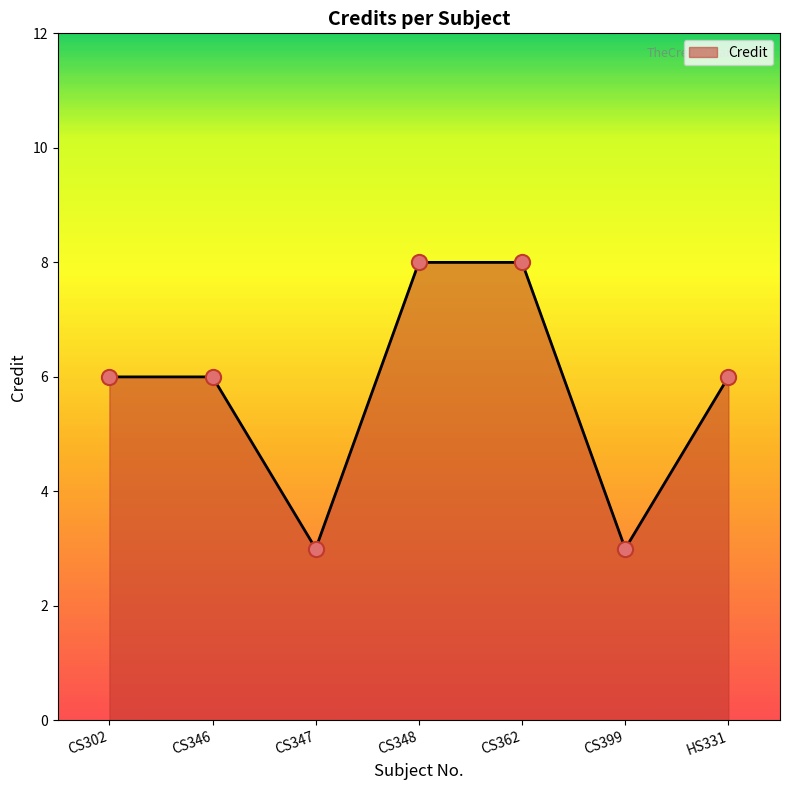

Approximately how many times larger is the value at CS347 compared to CS346?

0.5